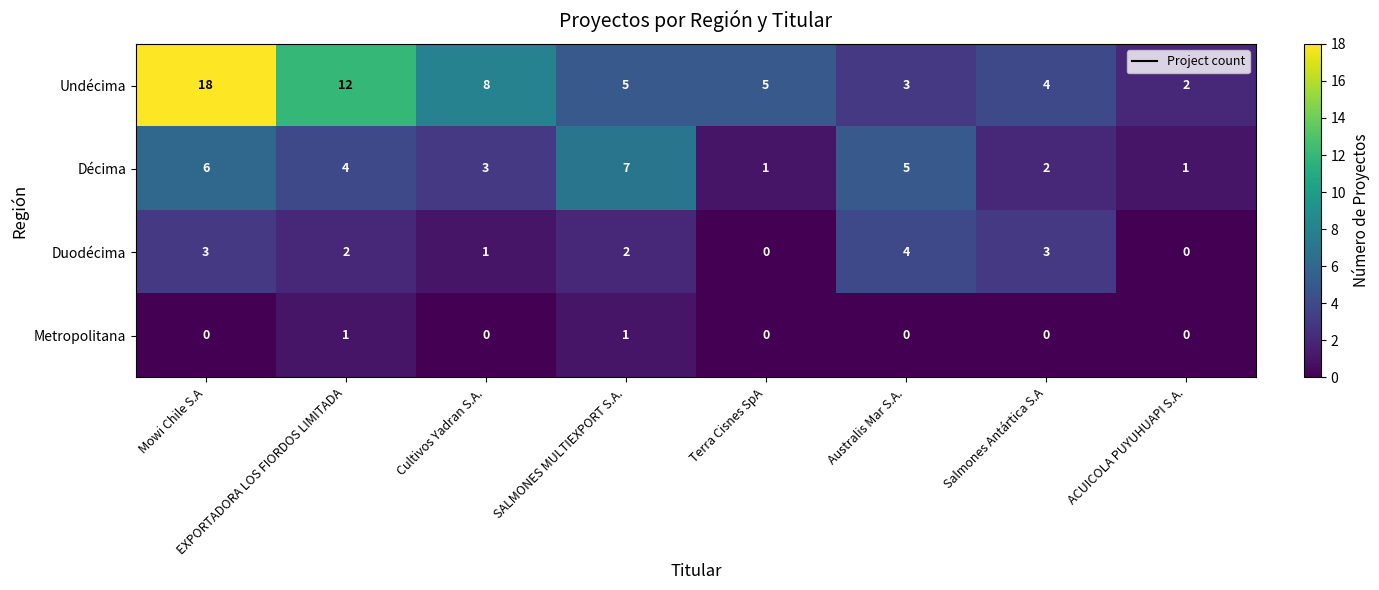

Which series has the largest total across all categories?

Undécima